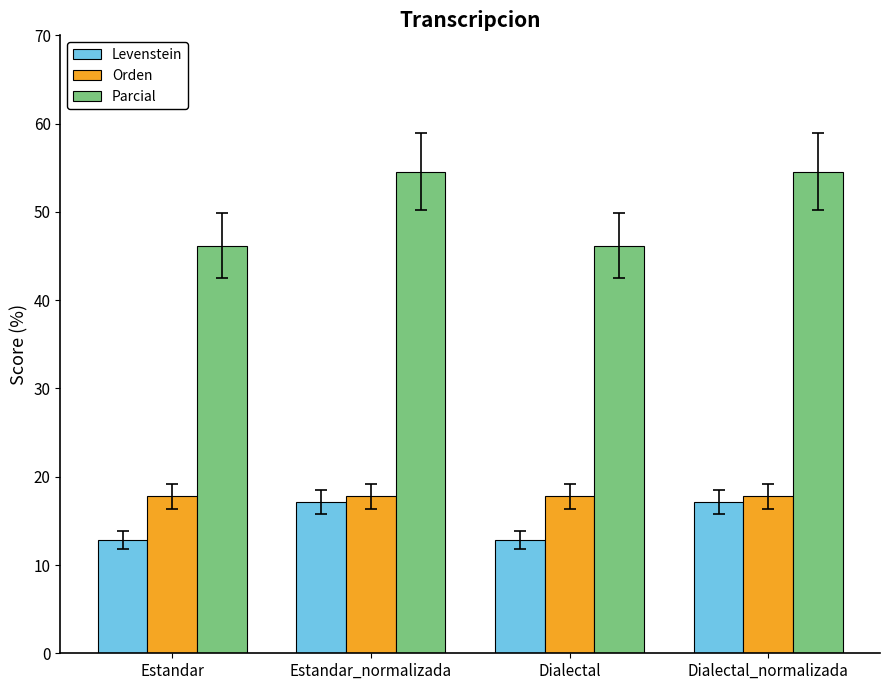

How many groups of bars are there?

4